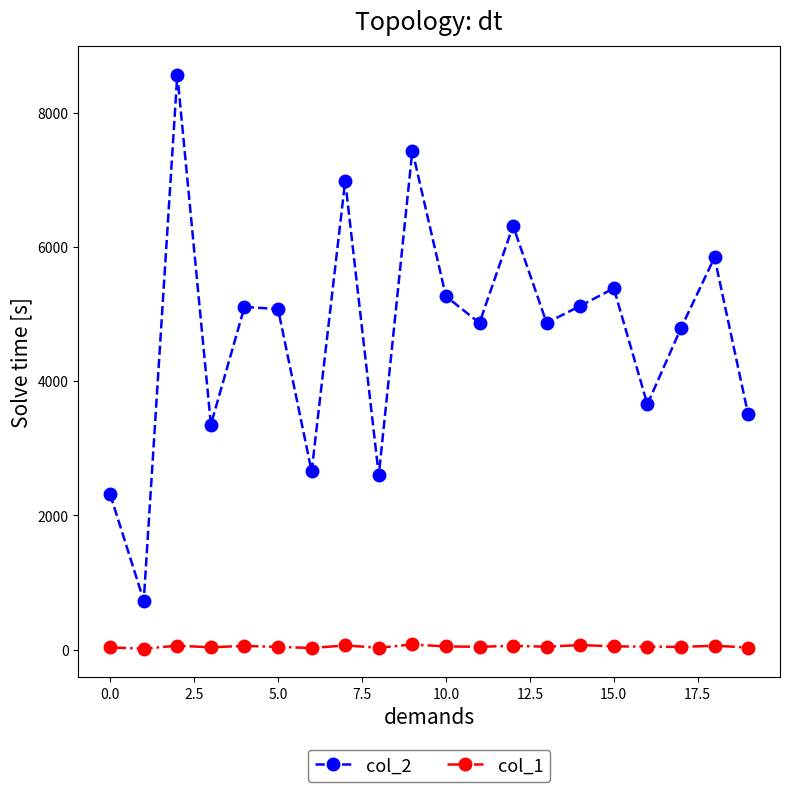

Which series has the largest range (max minus min)?

col_2